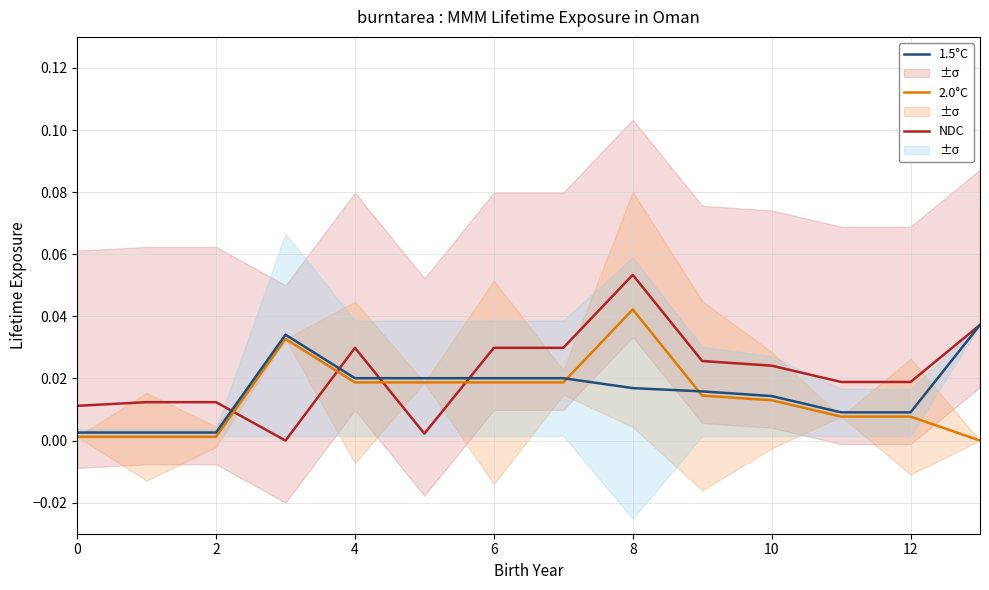

Which category has the highest value in the NDC series?

8